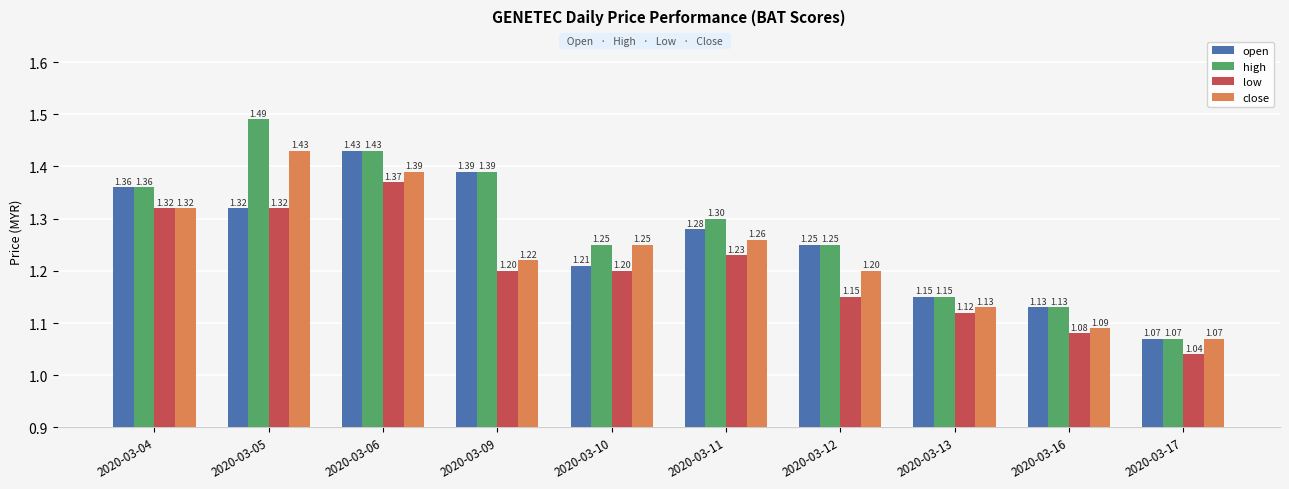

At how many categories does at least one series exceed 1?

10